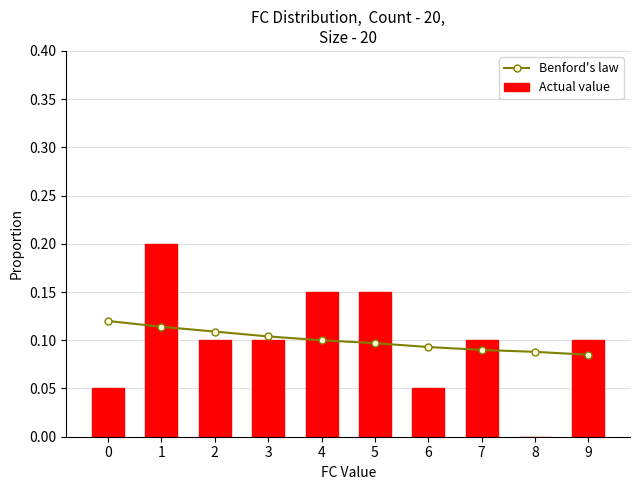

What is the difference between the Actual value values at 1 and 9?

0.1